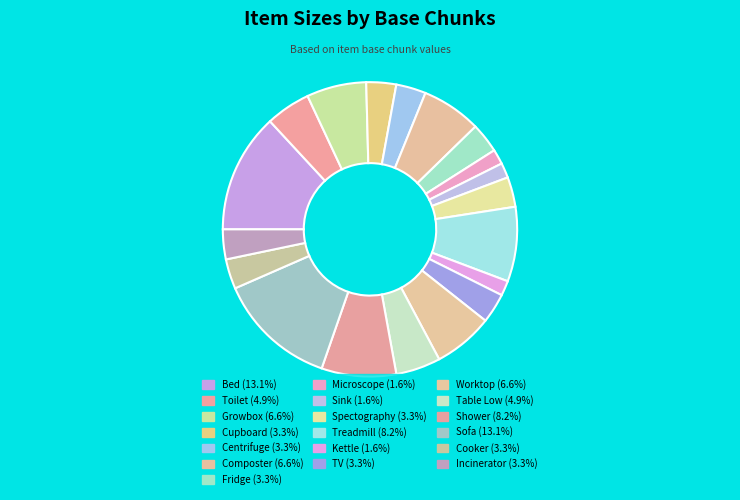

Which category has the smallest portion of the pie?

Microscope